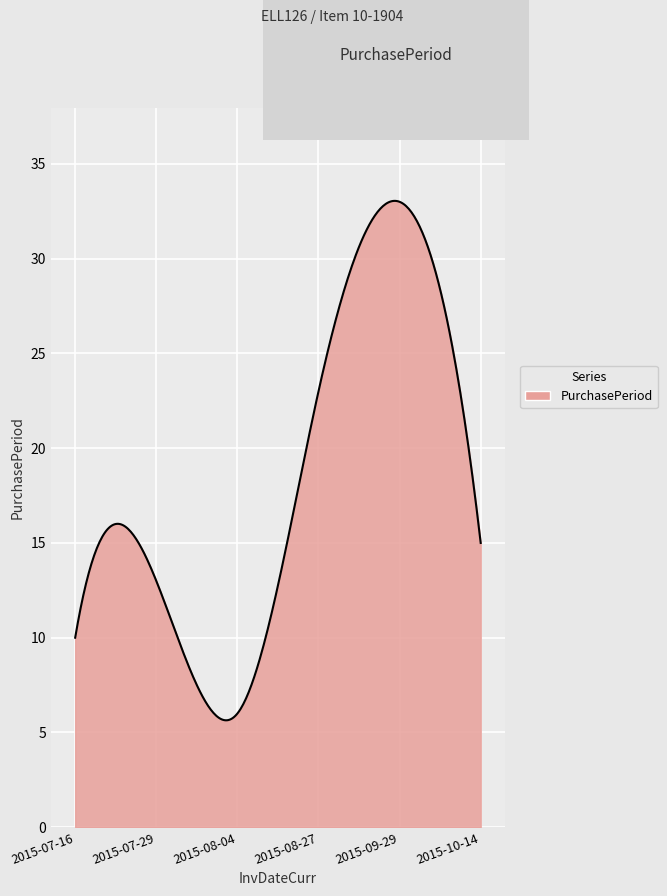

What is the minimum value shown in the chart?

5.6